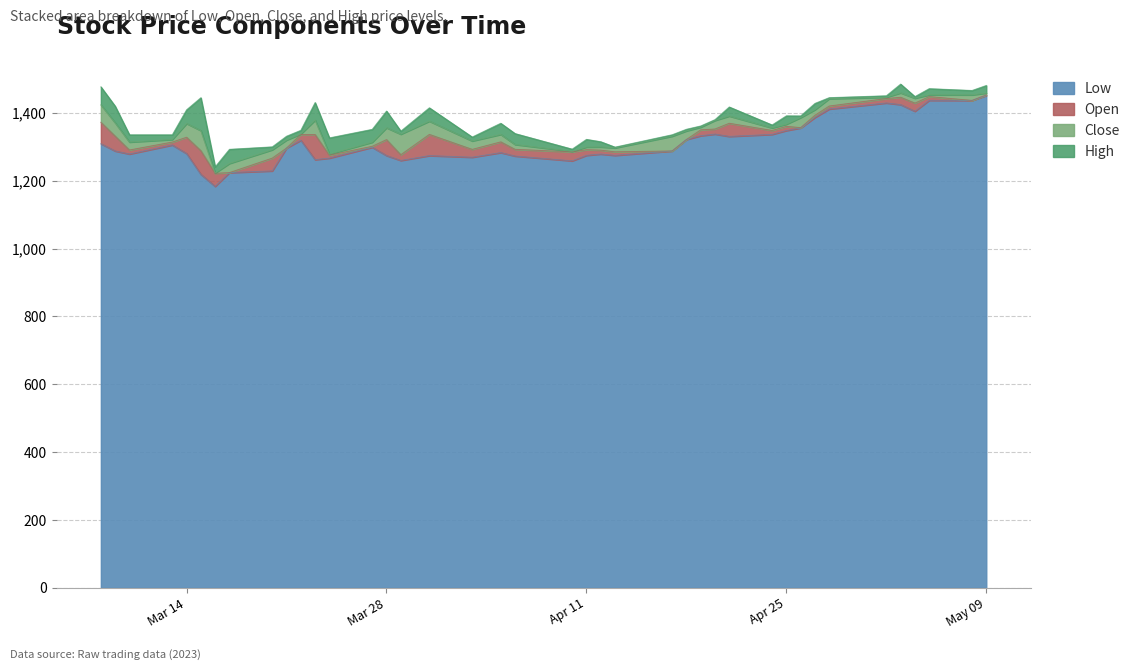

Where is the first local minimum for Open?

2023-03-10